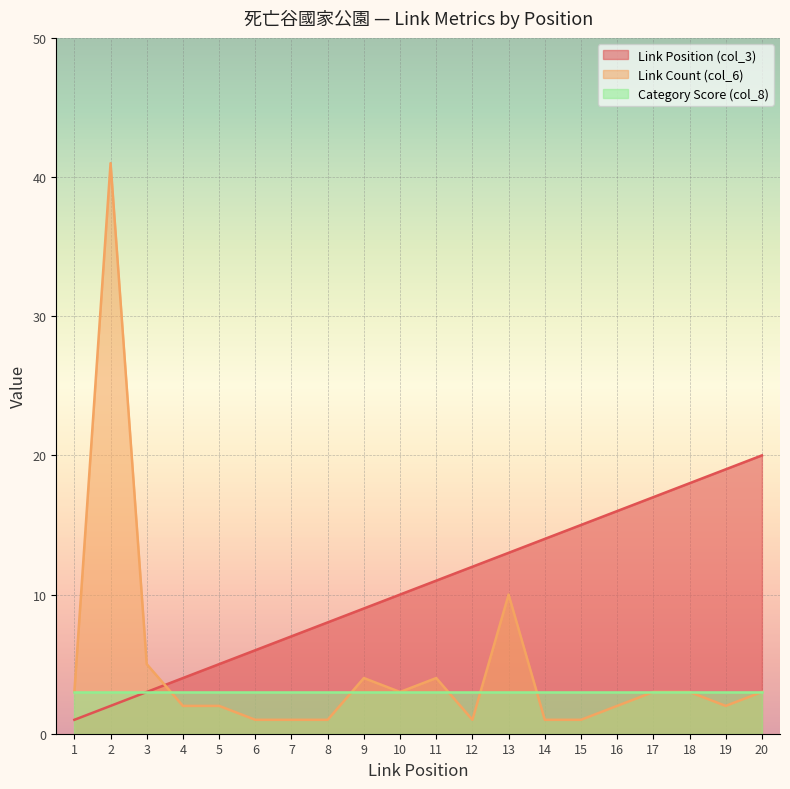

Between which two adjacent categories do Link Position (col_3) and Link Count (col_6) first intersect?

3 and 4